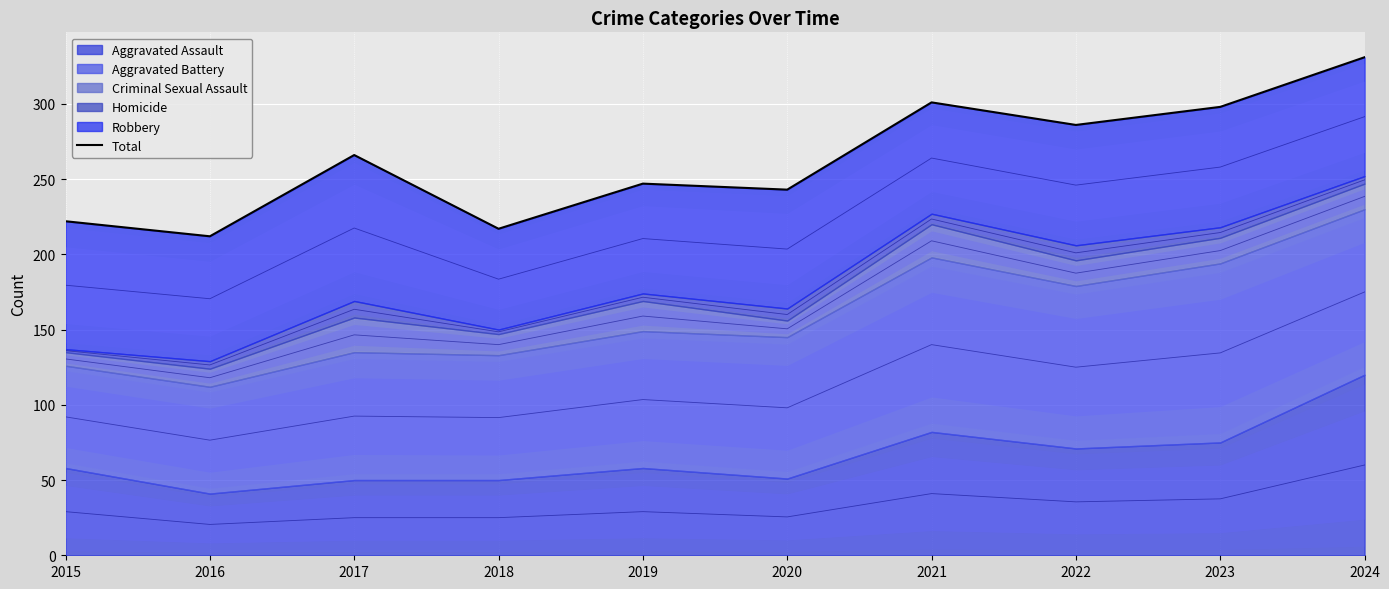

Rank the categories by value from highest to lowest.

2024, 2021, 2023, 2022, 2017, 2019, 2020, 2015, 2018, 2016